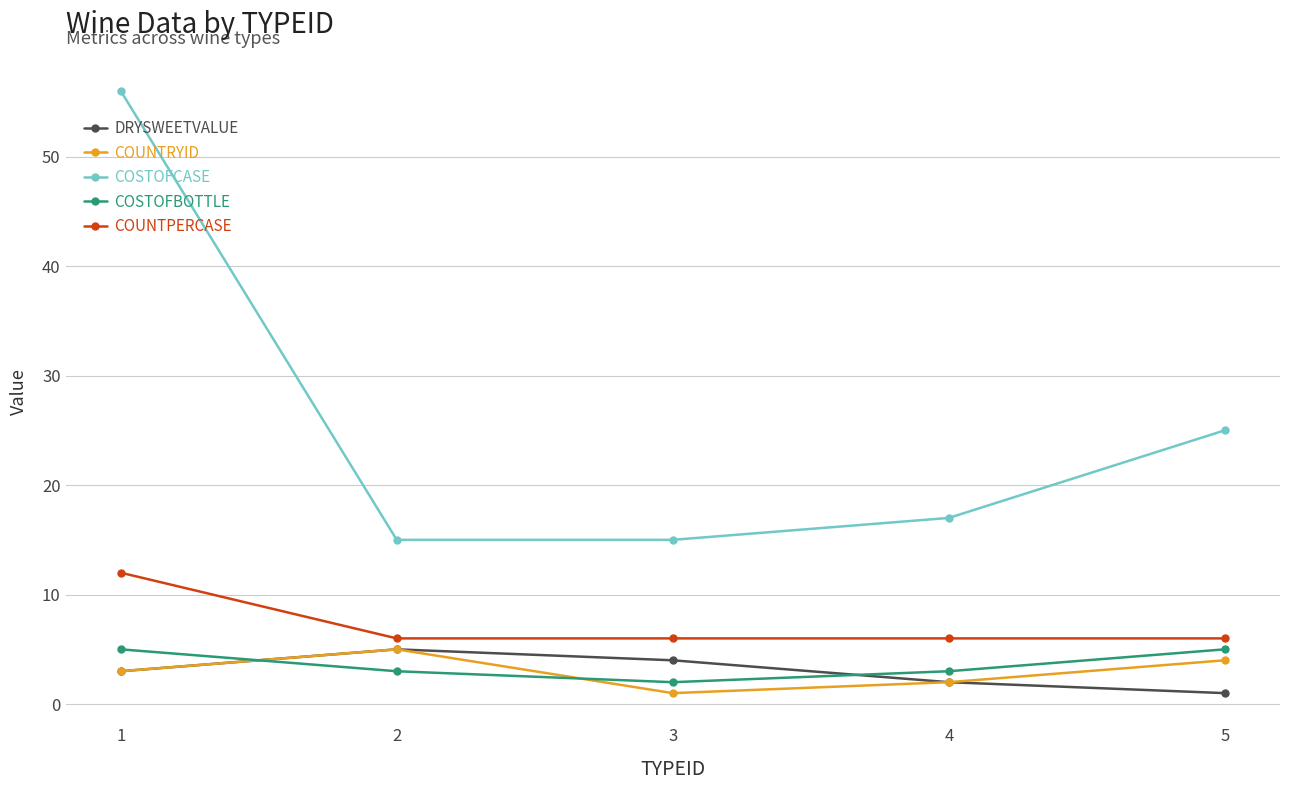

Reading right to left, extract all data points from this chart.

DRYSWEETVALUE: 5=1	4=2	3=4	2=5	1=3
COUNTRYID: 5=4	4=2	3=1	2=5	1=3
COSTOFCASE: 5=25	4=17	3=15	2=15	1=56
COSTOFBOTTLE: 5=5	4=3	3=2	2=3	1=5
COUNTPERCASE: 5=6	4=6	3=6	2=6	1=12